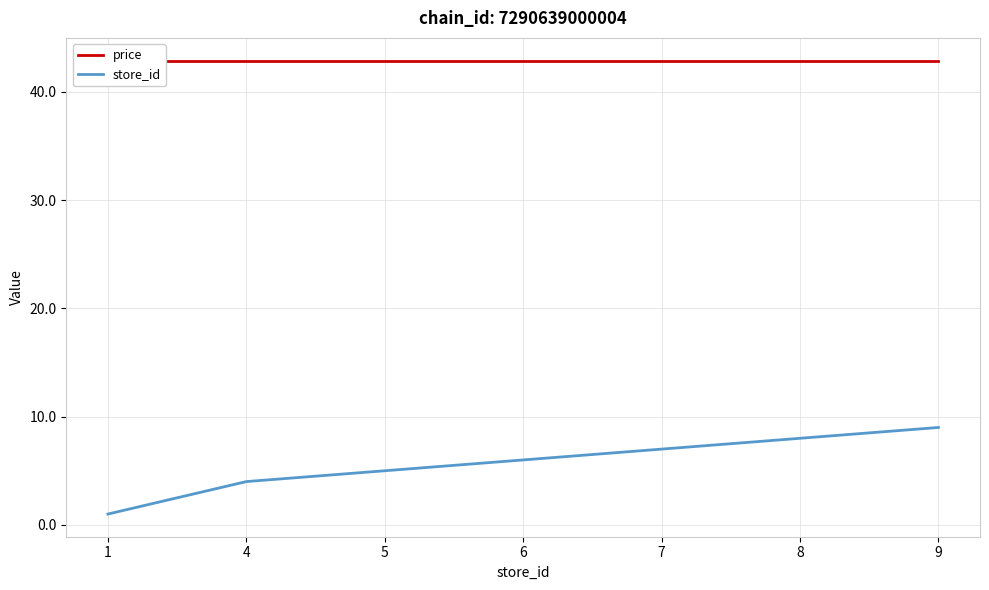

What value does the store_id series have at 9?

9